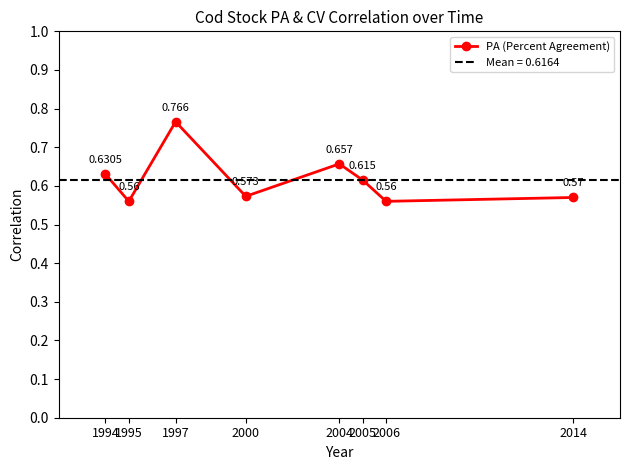

Where is the first local maximum?

1997